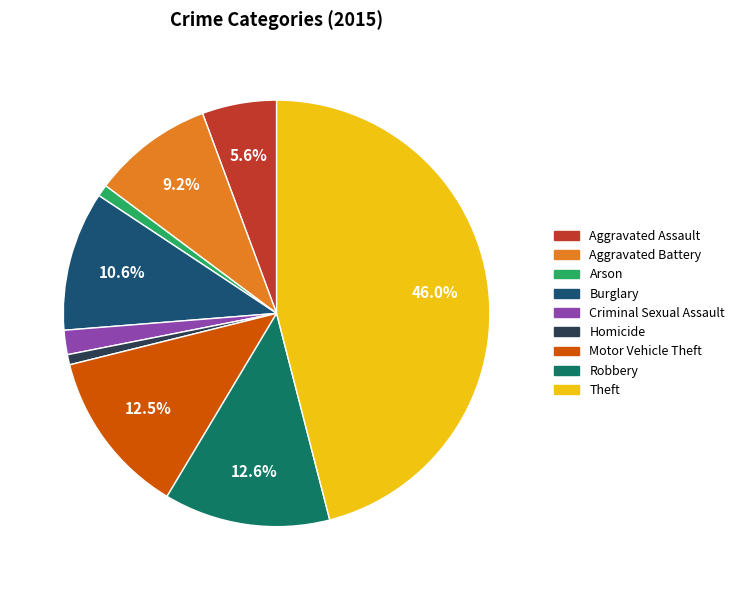

Which slice is the largest?

Theft